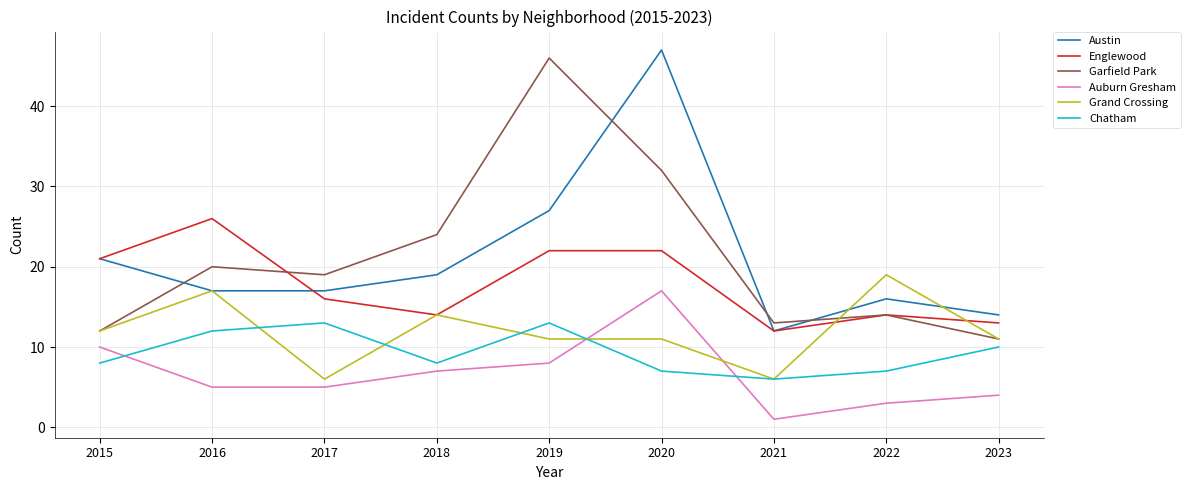

Where is the first local maximum for Chatham?

2017